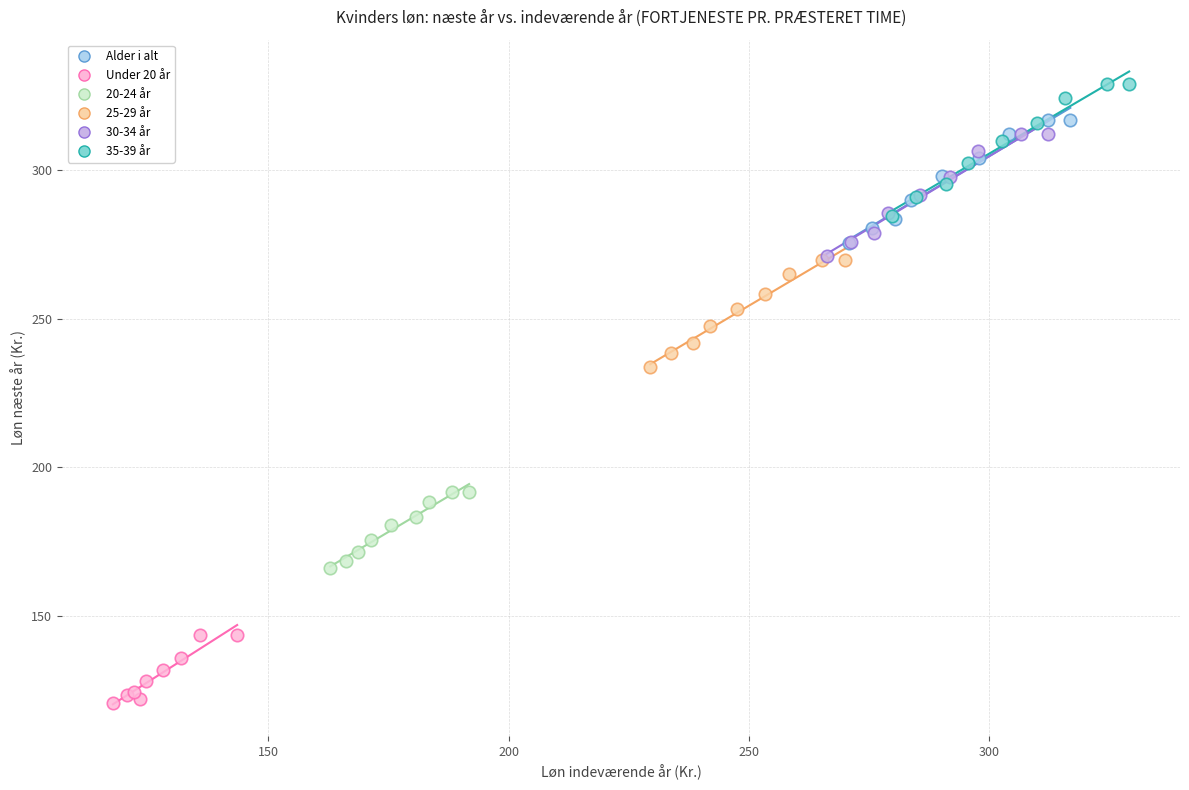

Which series contains the lowest Y value?

Under 20 år